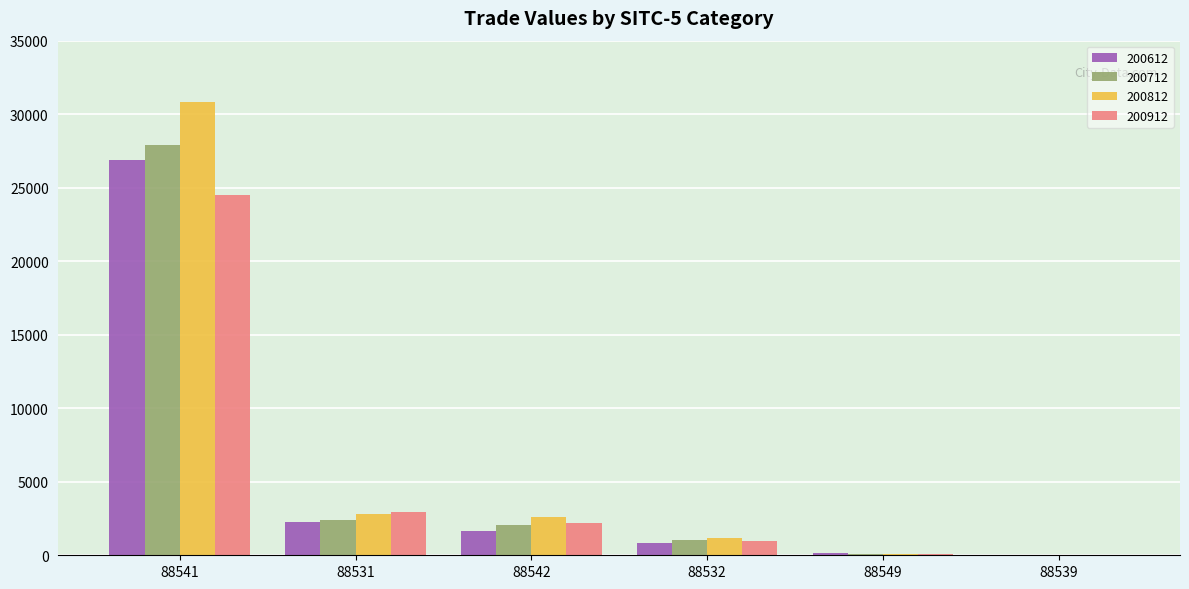

The 200612 series shows 825.2 at 88532. True or false?

True